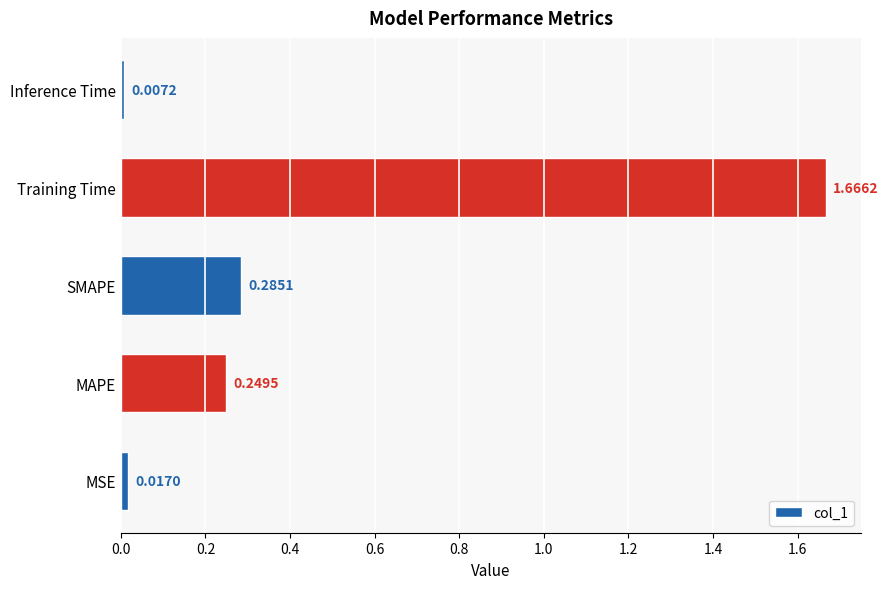

Which category has the lowest value across all series?

Inference Time